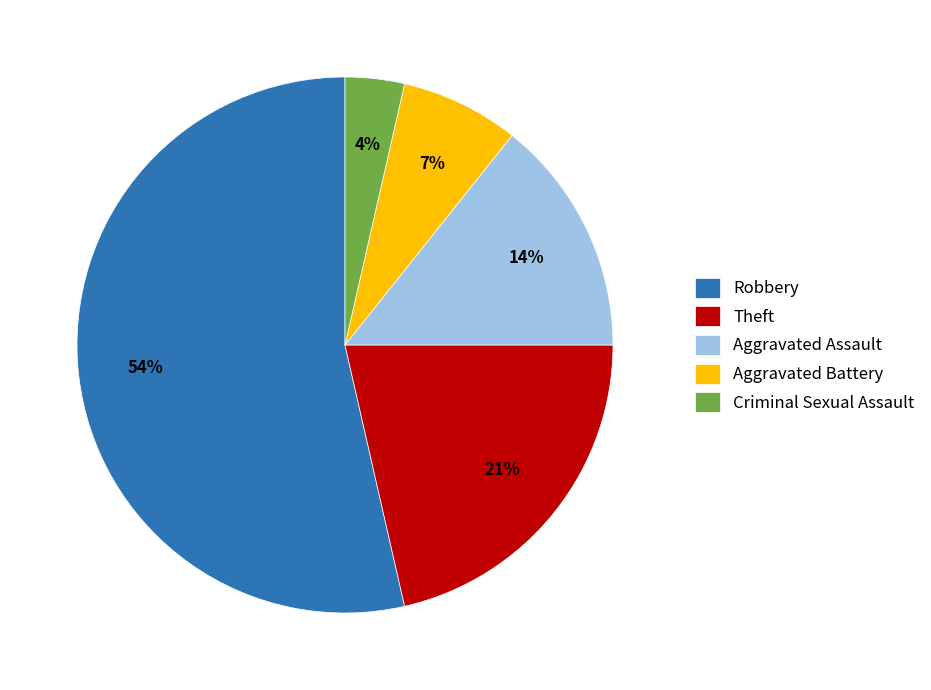

What is the ratio of the value at Theft to the value at Aggravated Assault?

1.5